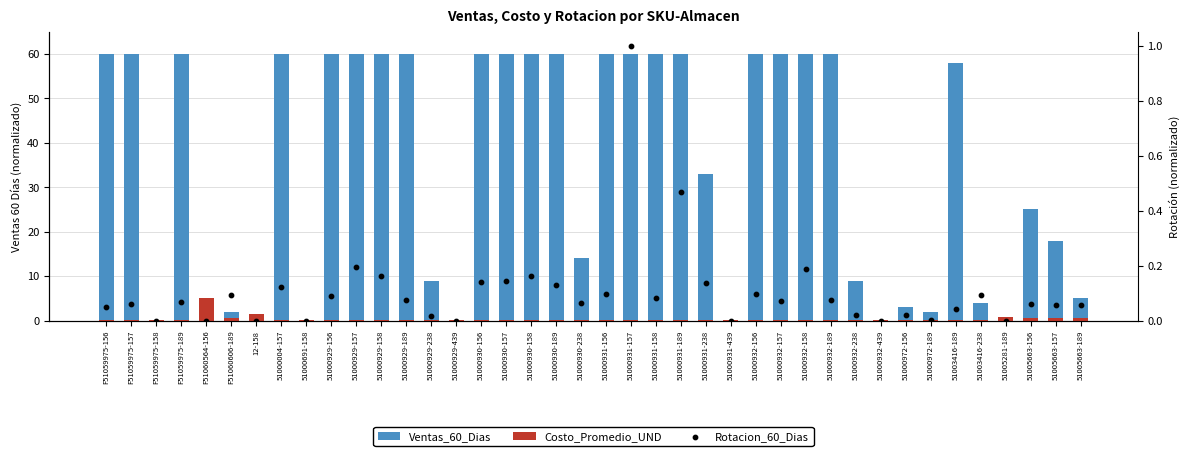

What are all the series names shown in the legend?

Ventas_60_Dias, Costo_Promedio_UND, Rotacion_60_Dias